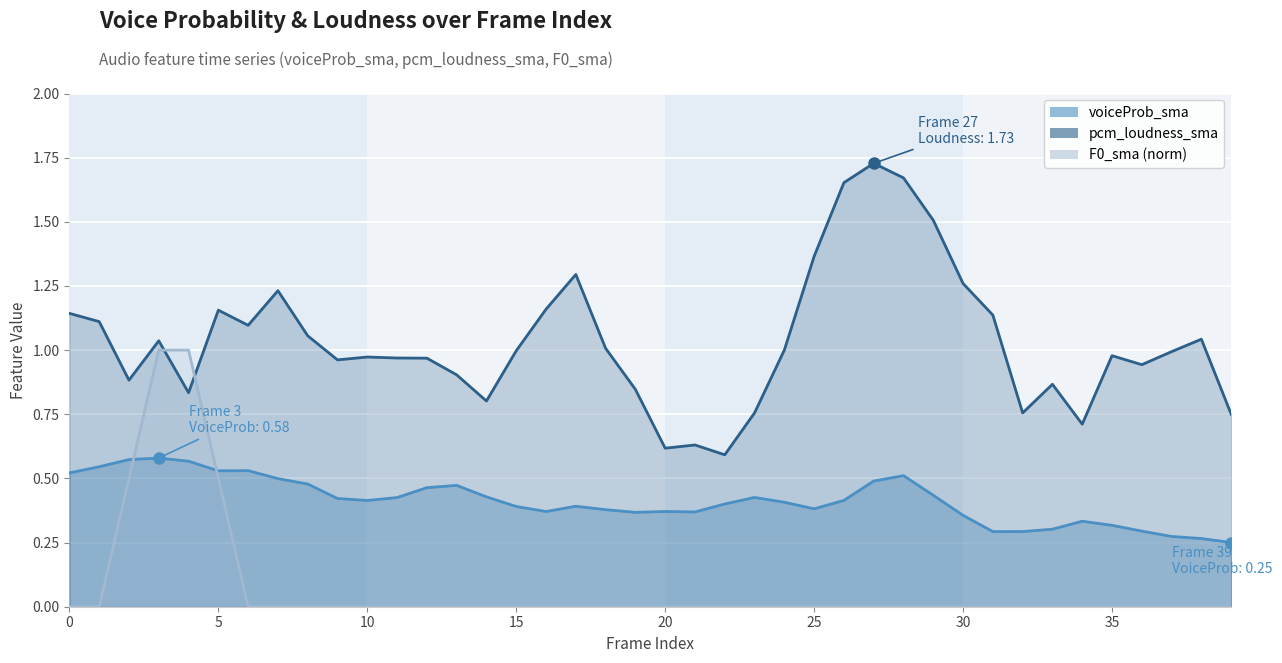

Reading left to right, what are all the values shown in this chart?

voiceProb_sma: 0.5	0.5	0.6	0.6	0.6	0.5	0.5	0.5	0.5	0.4	0.4	0.4	0.5	0.5	0.4	0.4	0.4	0.4	0.4	0.4	0.4	0.4	0.4	0.4	0.4	0.4	0.4	0.5	0.5	0.4	0.4	0.3	0.3	0.3	0.3	0.3	0.3	0.3	0.3	0.3
pcm_loudness_sma: 1.1	1.1	0.9	1.0	0.8	1.2	1.1	1.2	1.1	1.0	1.0	1.0	1.0	0.9	0.8	1.0	1.2	1.3	1.0	0.8	0.6	0.6	0.6	0.8	1.0	1.4	1.7	1.7	1.7	1.5	1.3	1.1	0.8	0.9	0.7	1.0	0.9	1.0	1.0	0.8
F0_sma (norm): 0.0	0.0	0.5	1.0	1.0	0.5	0.0	0.0	0.0	0.0	0.0	0.0	0.0	0.0	0.0	0.0	0.0	0.0	0.0	0.0	0.0	0.0	0.0	0.0	0.0	0.0	0.0	0.0	0.0	0.0	0.0	0.0	0.0	0.0	0.0	0.0	0.0	0.0	0.0	0.0